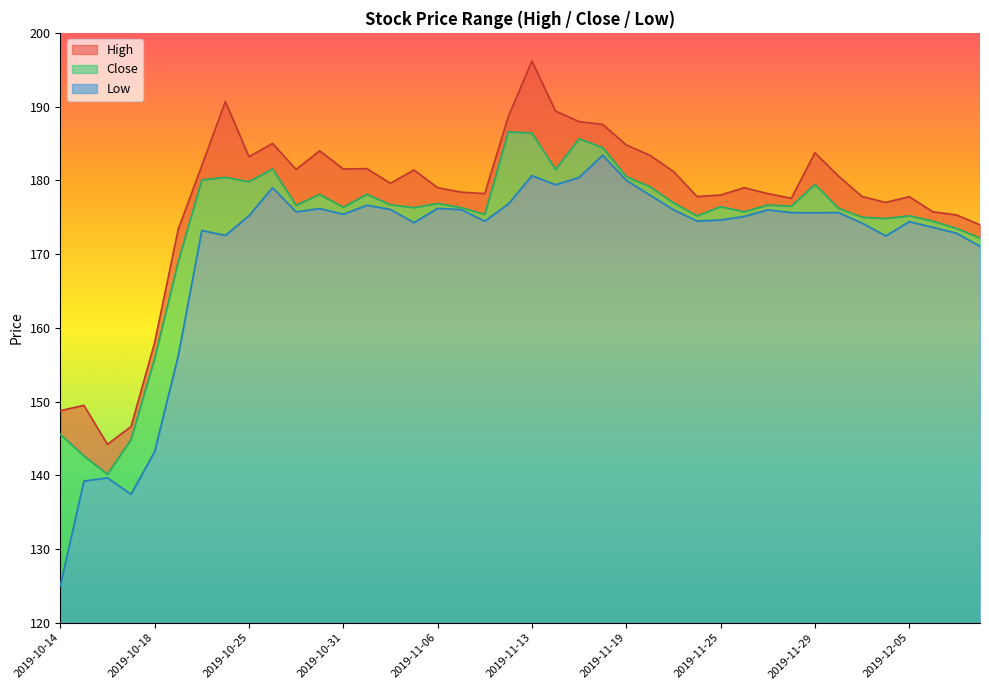

True or false: High and Low cross at least once.

False